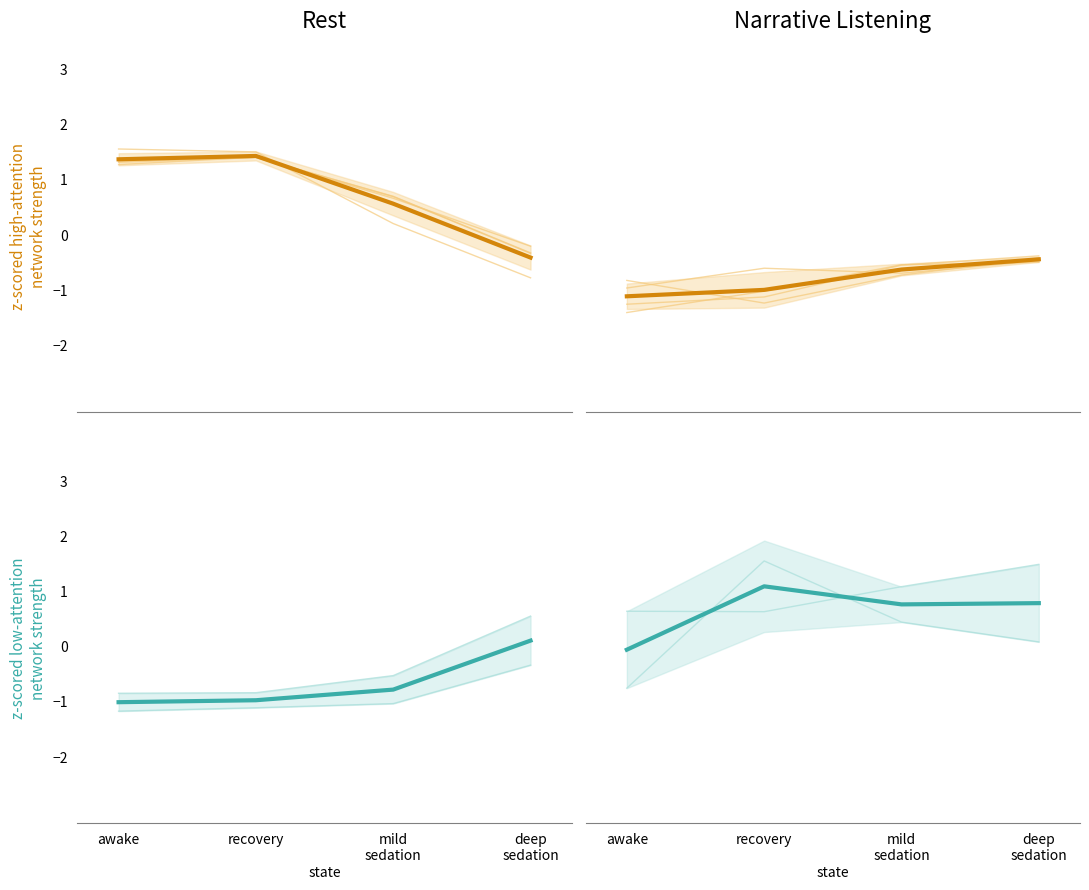

Which category has the lowest value across all series?

awake